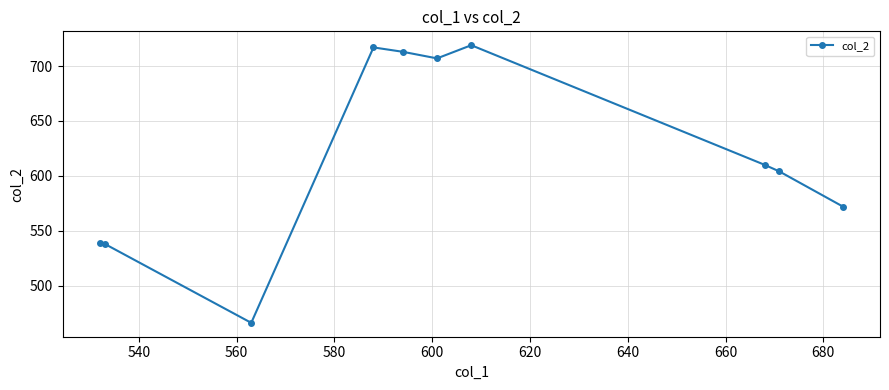

What is the maximum value shown in the chart?

719